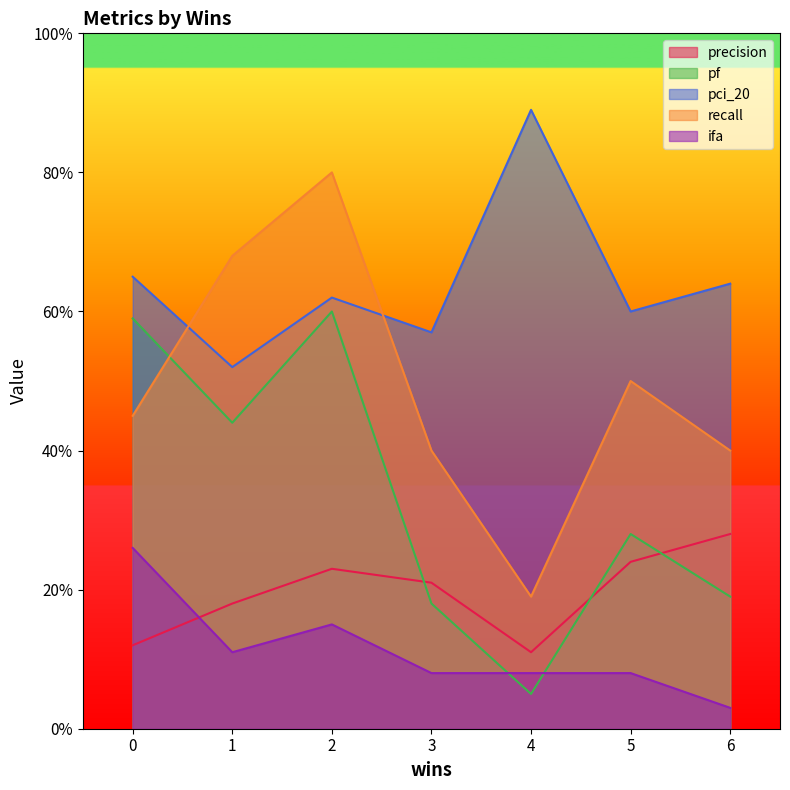

What is the sum of the ifa values at 1 and 2?

0.3